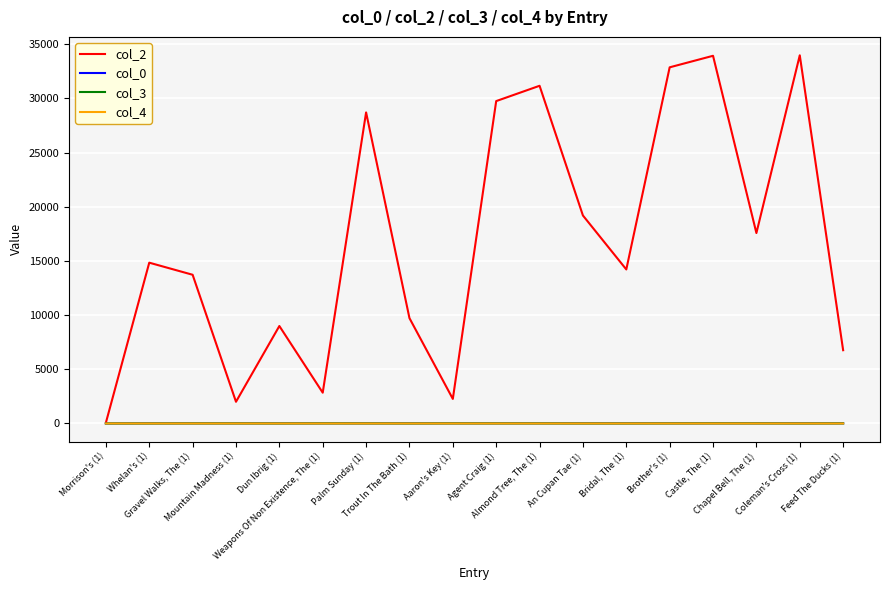

What is the greatest value displayed?

33972.0